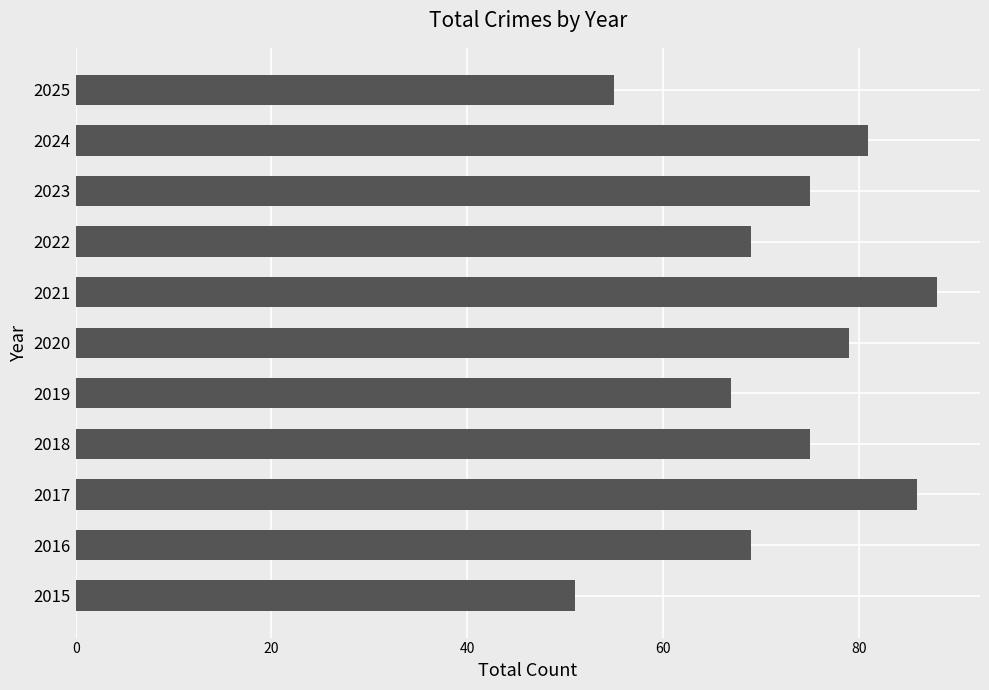

What is the sum of all values?

795